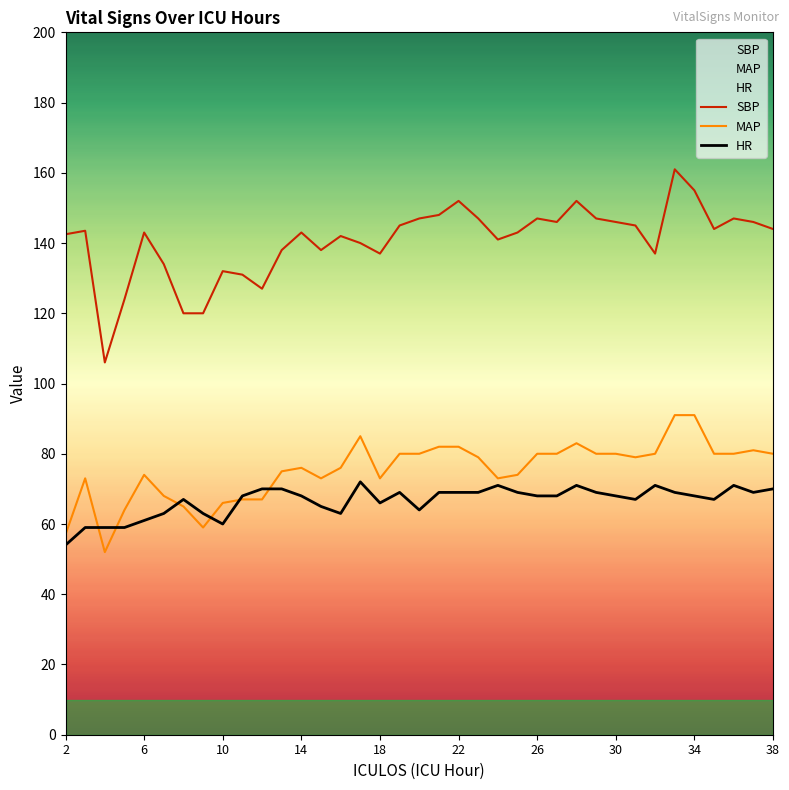

What is the maximum value for HR?

72.0